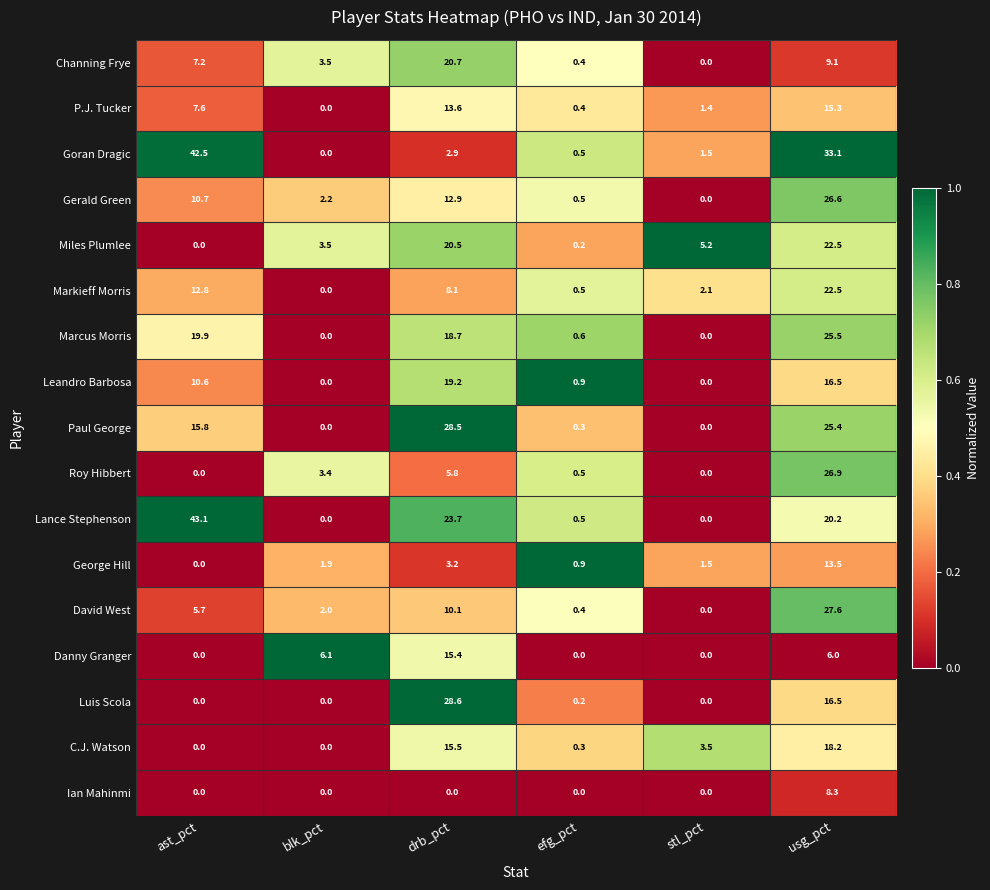

At which label does George Hill reach its minimum?

ast_pct